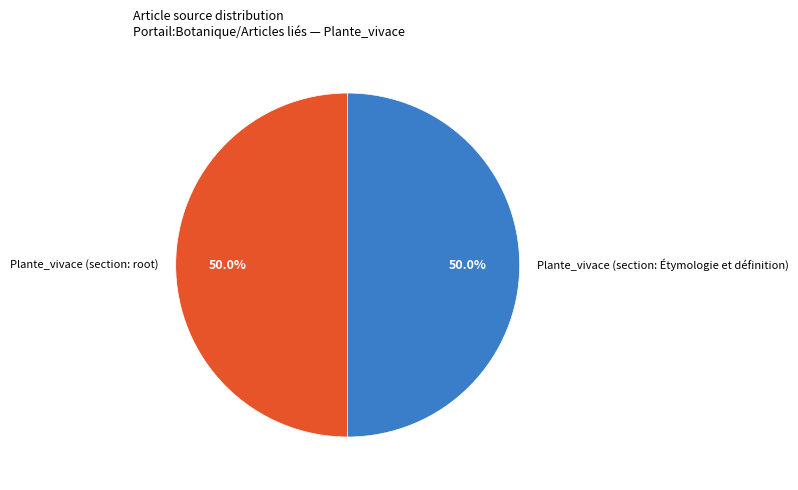

Approximately how many times larger is the value at Plante_vivace (section: Étymologie et définition) compared to Plante_vivace (section: root)?

1.0